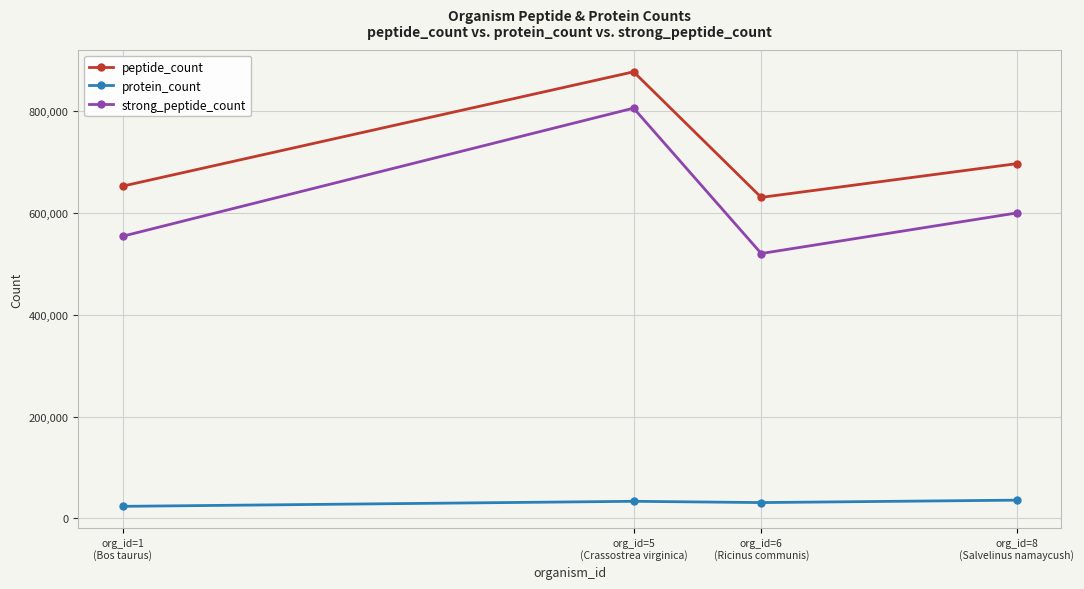

What are all the series names shown in the legend?

peptide_count, protein_count, strong_peptide_count